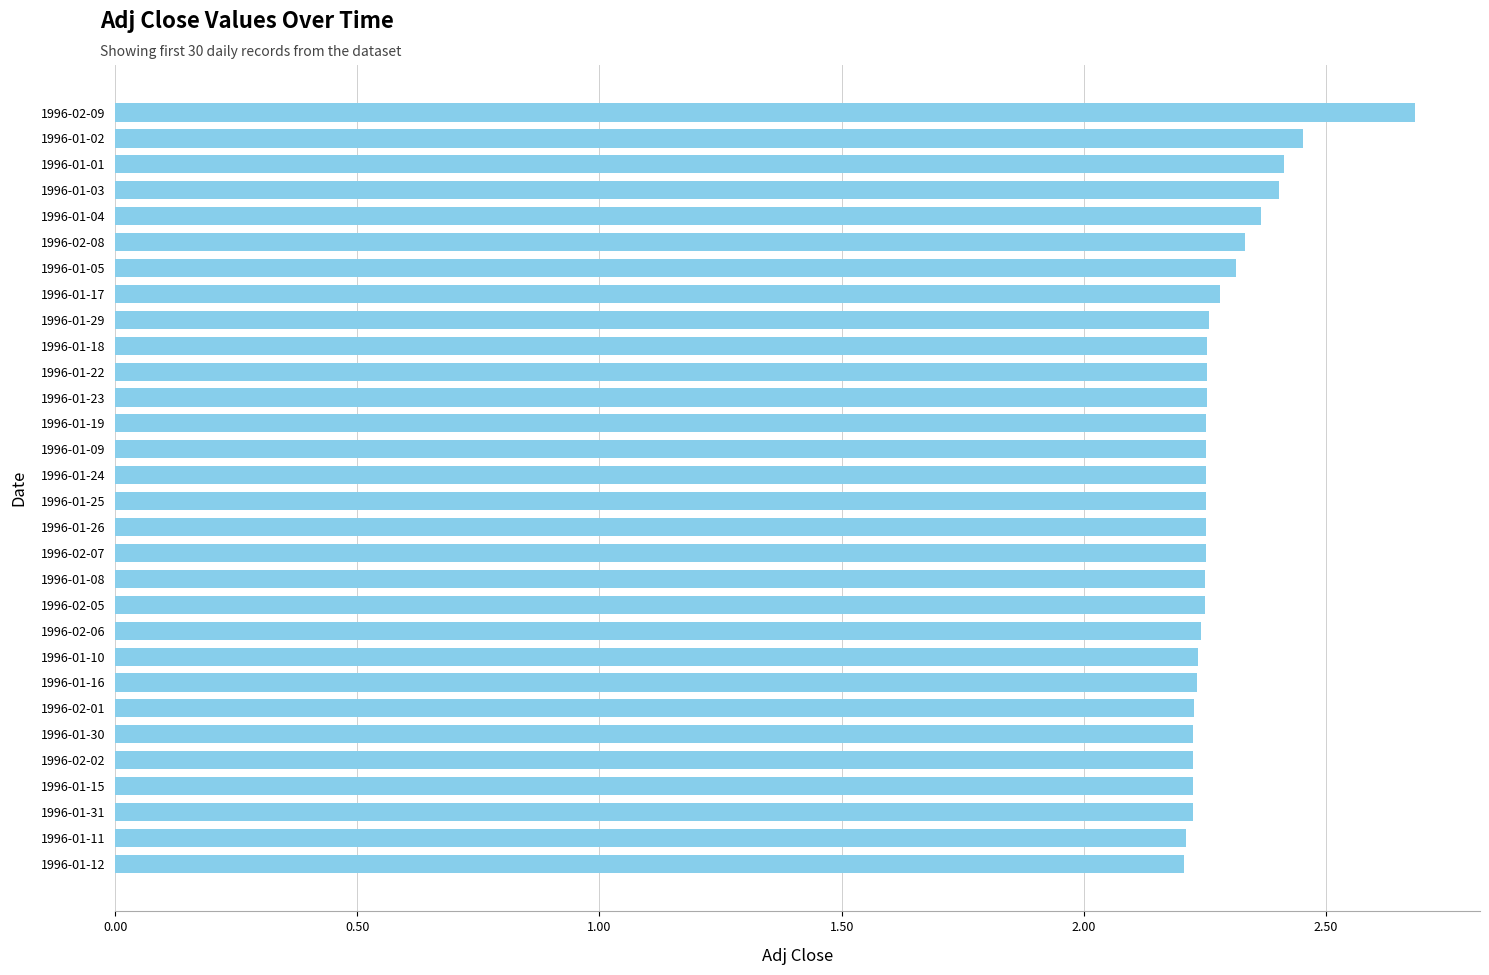

What is the label of the 27th bar from the bottom?

1996-01-03